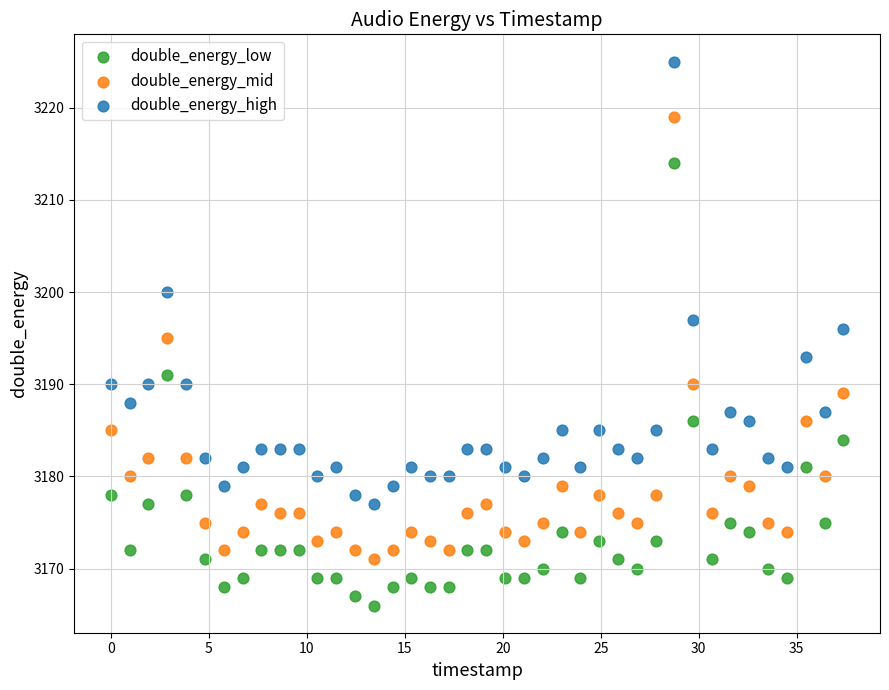

Which series contains the highest Y value?

double_energy_high